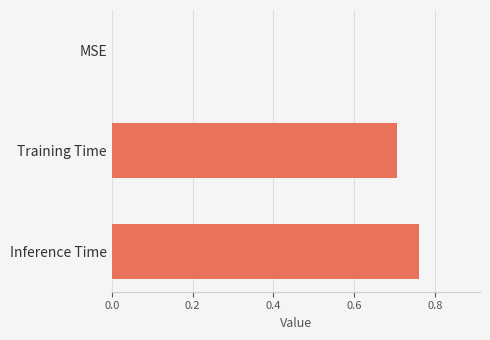

True or false: the data shows 0.0 at MSE.

True